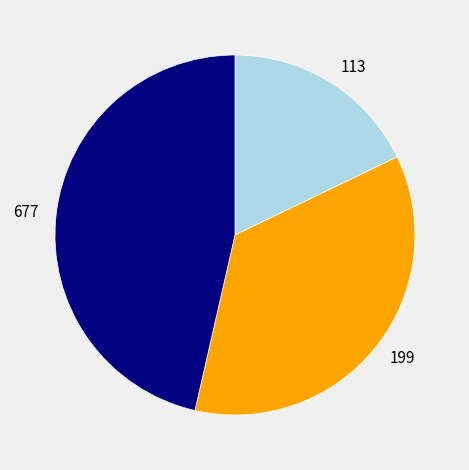

What is the smallest slice in the pie chart?

113